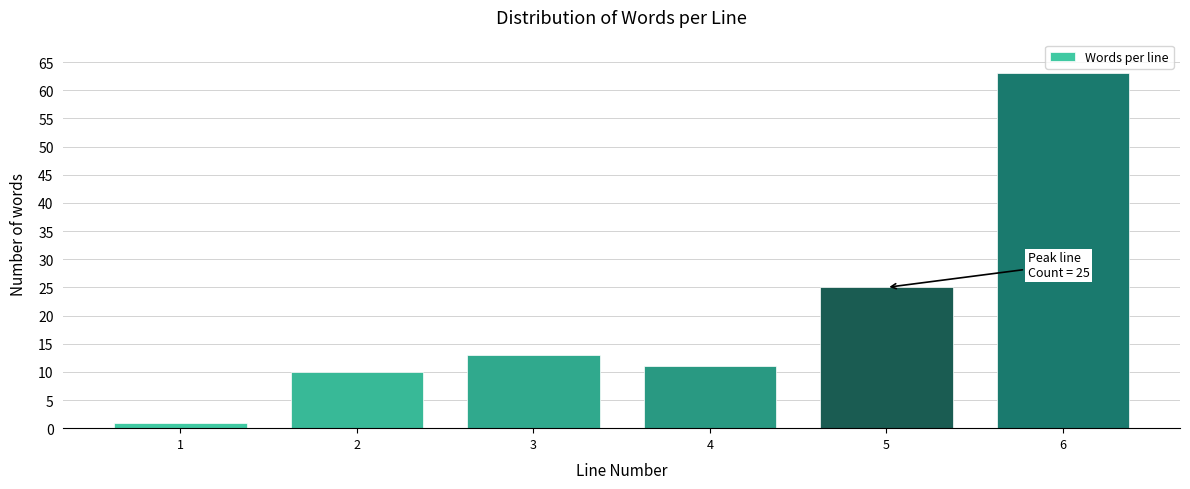

Reading right to left, extract all data points from this chart.

63	25	11	13	10	1